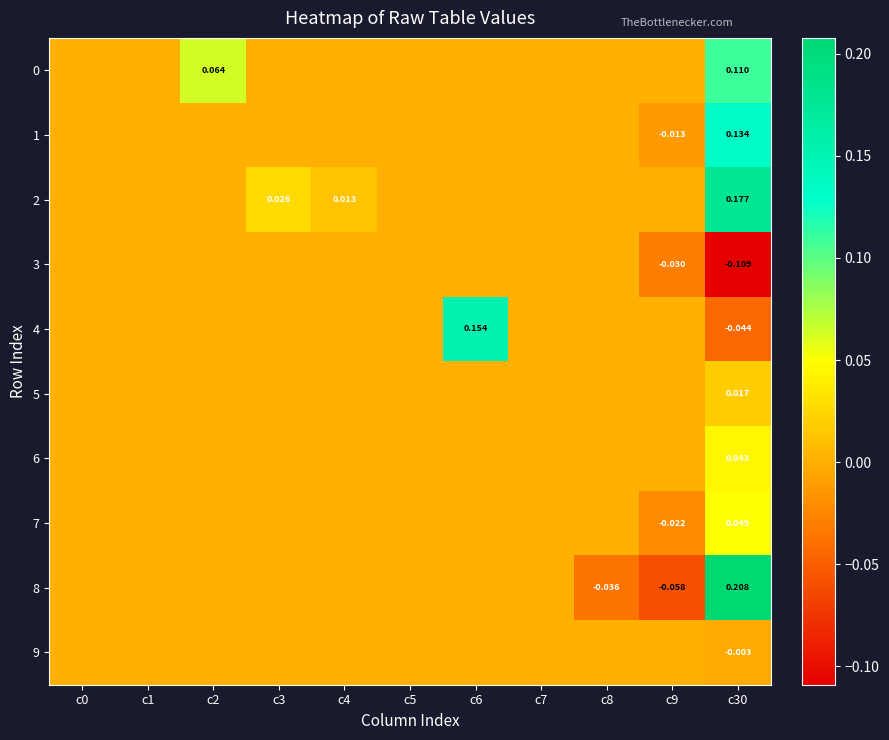

At how many categories does at least one series exceed 0?

5